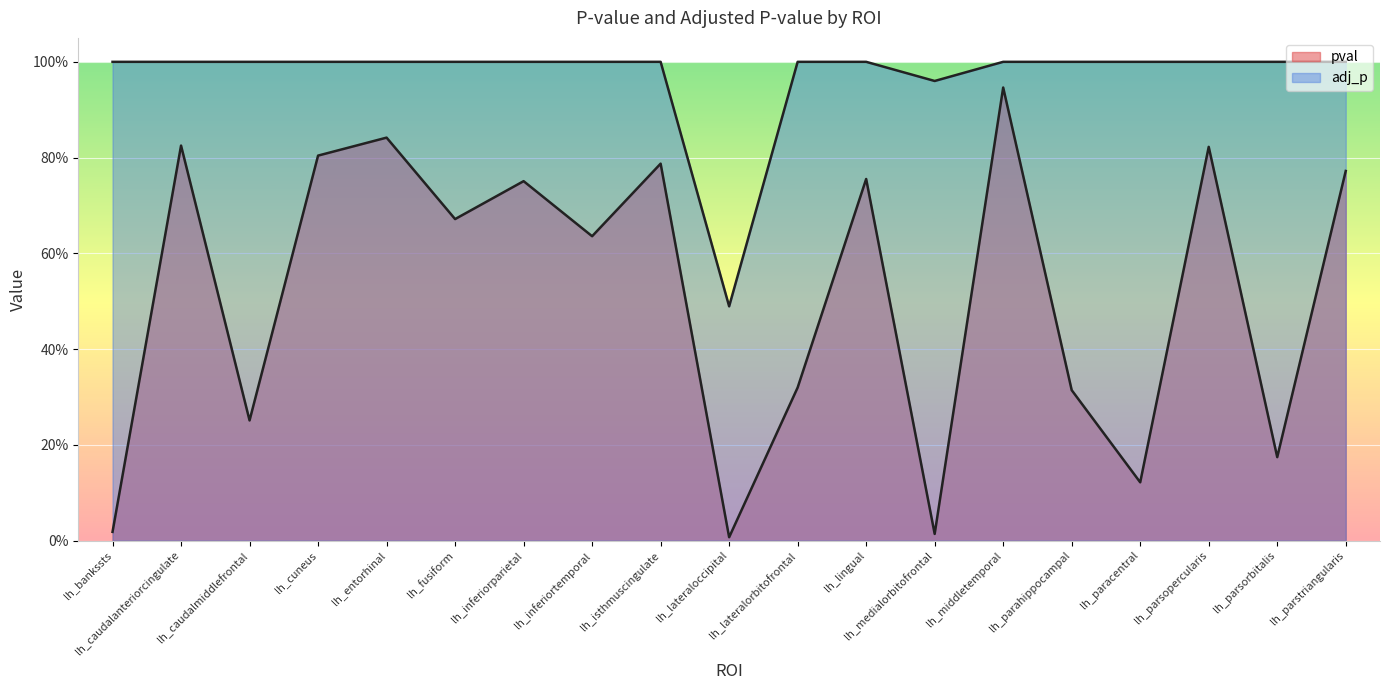

True or false: adj_p and pval intersect in this chart.

False